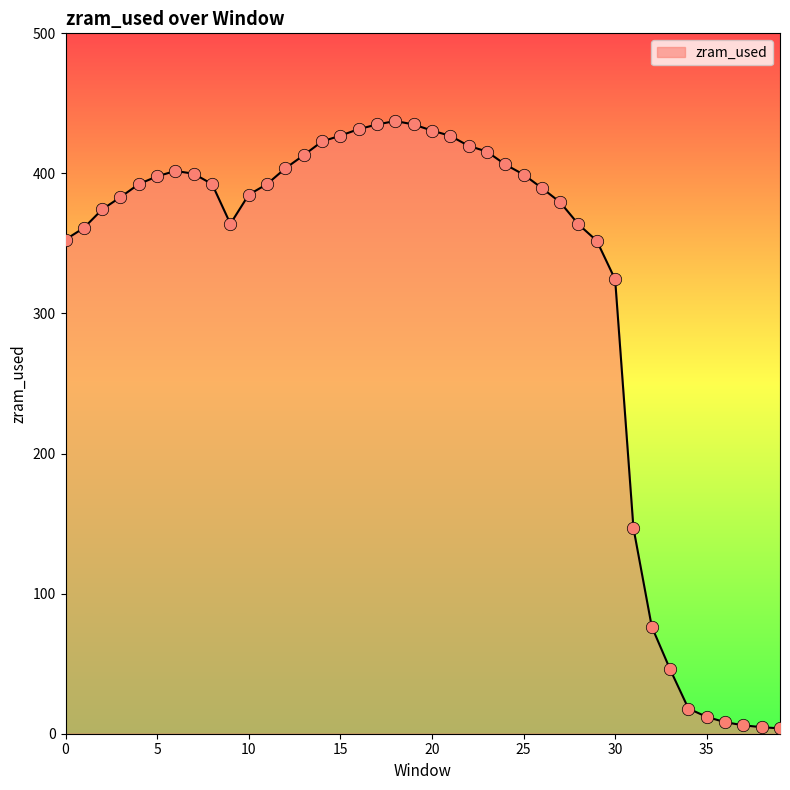

What is the difference between the maximum and minimum values?

433.6